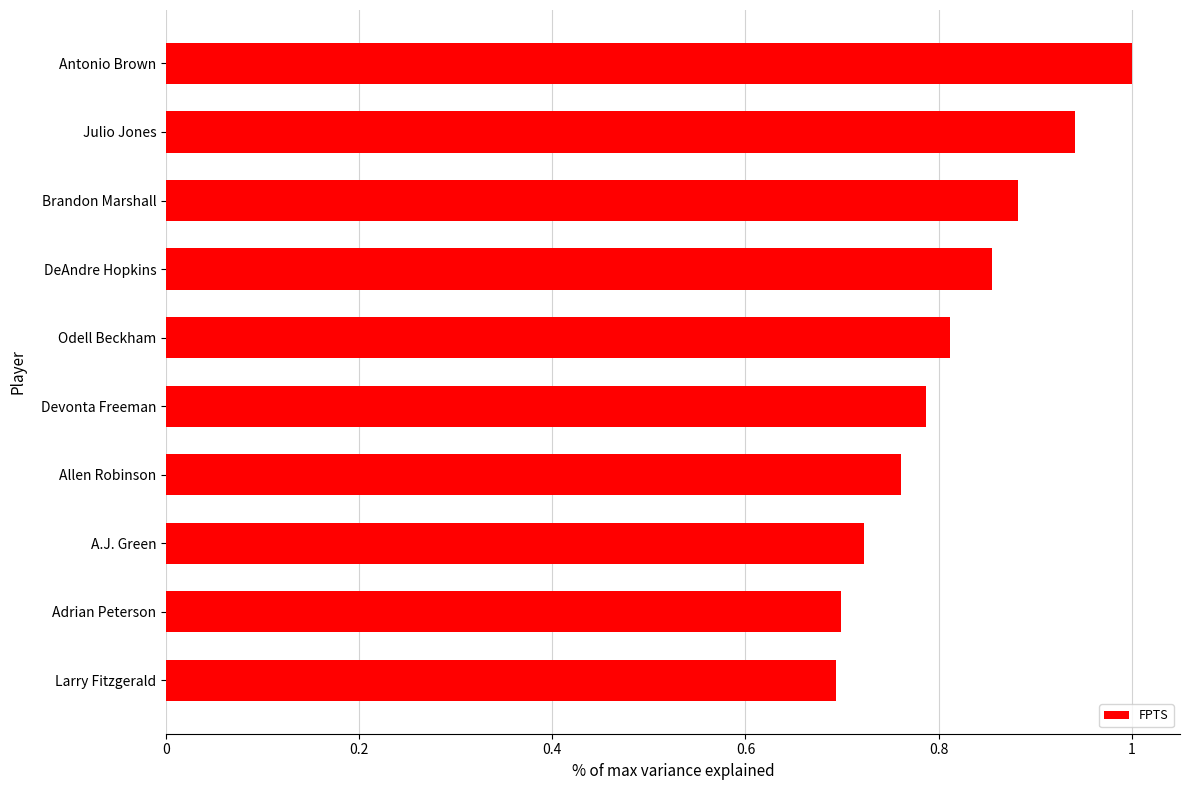

What is the sum of the values at Antonio Brown and Brandon Marshall?

1.9